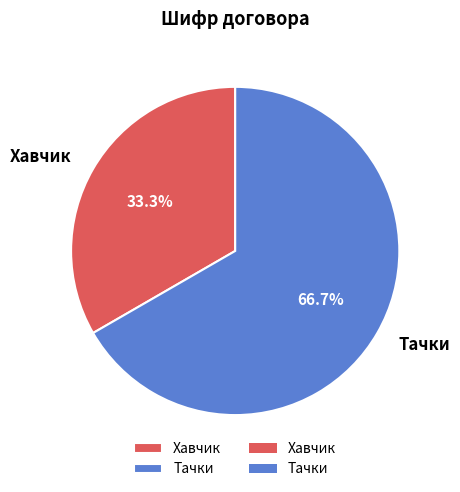

To the nearest percent, what percentage of the pie is Тачки?

67%